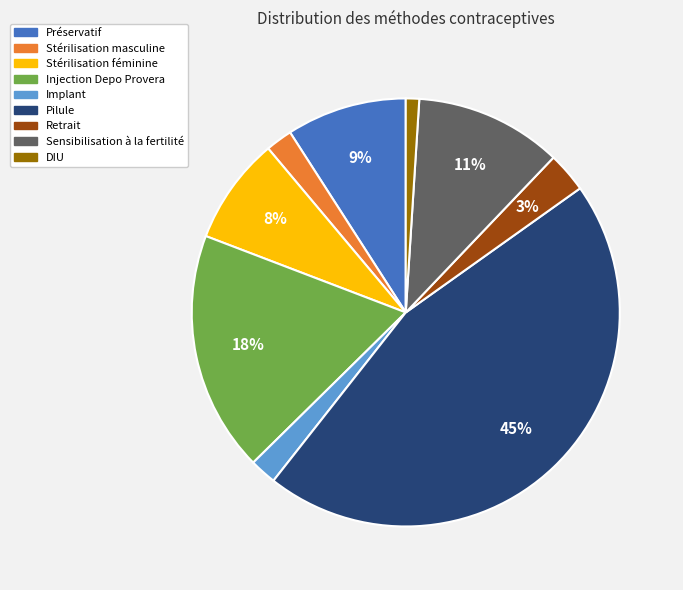

How many slices are in this pie chart?

9